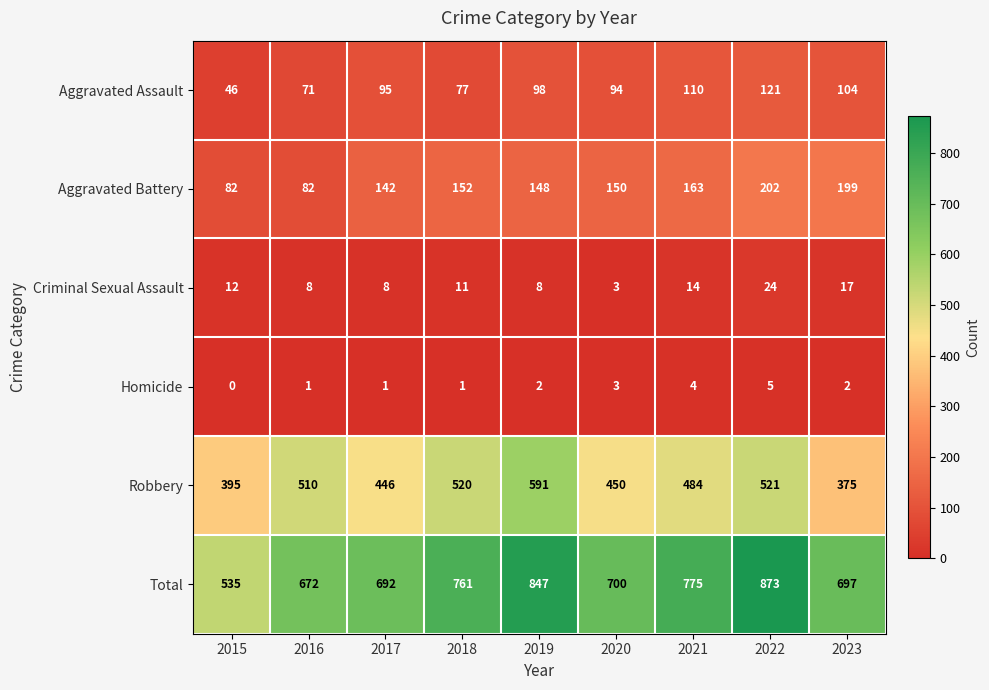

Rank the series at 2021 from lowest to highest value.

Homicide, Criminal Sexual Assault, Aggravated Assault, Aggravated Battery, Robbery, Total